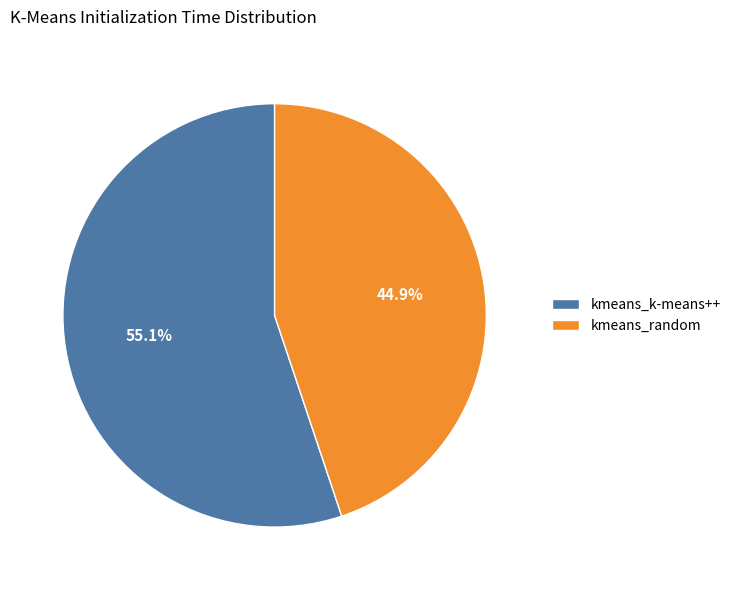

Rank the categories by value from lowest to highest.

kmeans_random, kmeans_k-means++